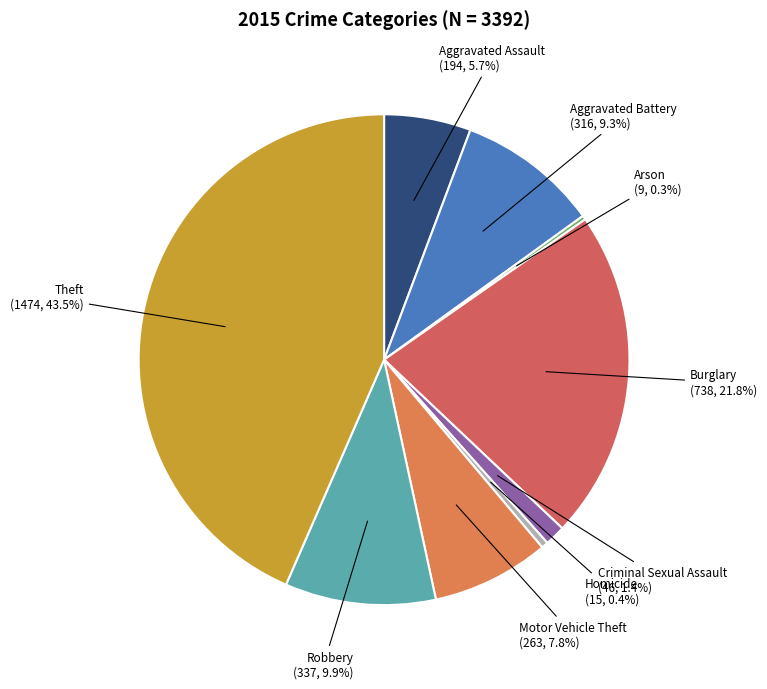

What is the total percentage of Theft and Aggravated Assault?

49.2%